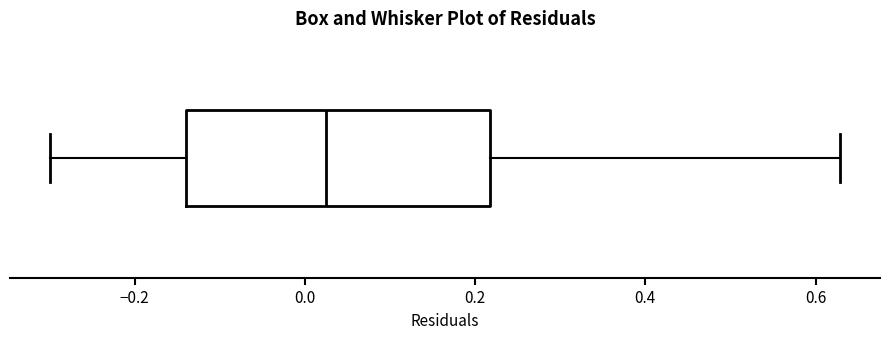

Transcribe this box plot: give where the median line is, the range the box spans, and where the two whiskers end, as read against the x-axis. The values are not printed on the chart, so give them approximately, as read against the axis.

median 0.02, box -0.14 to 0.22, whiskers -0.30 to 0.62